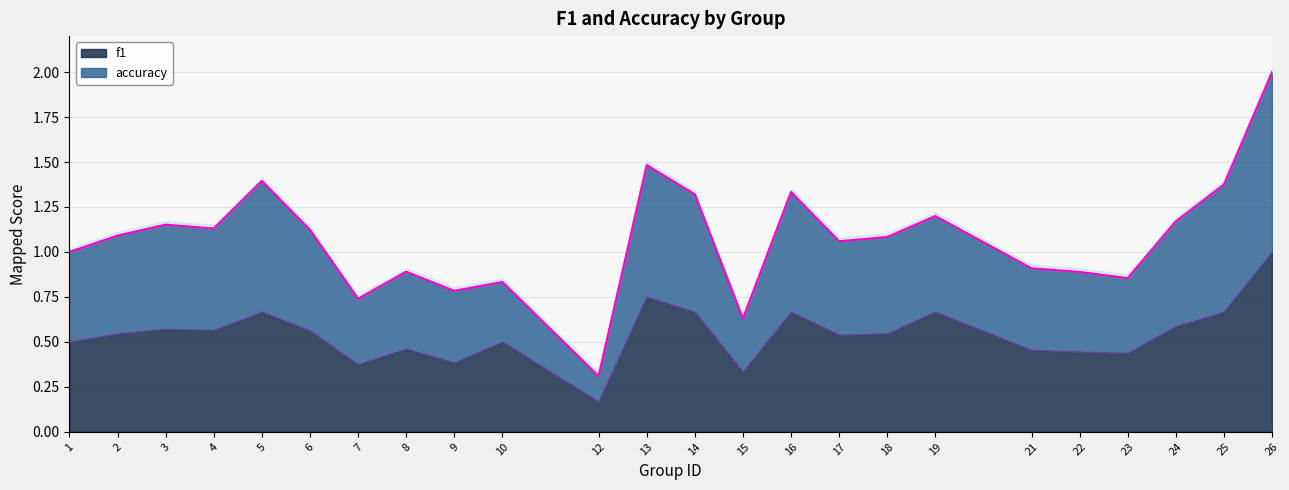

Where is the first local maximum for f1?

3